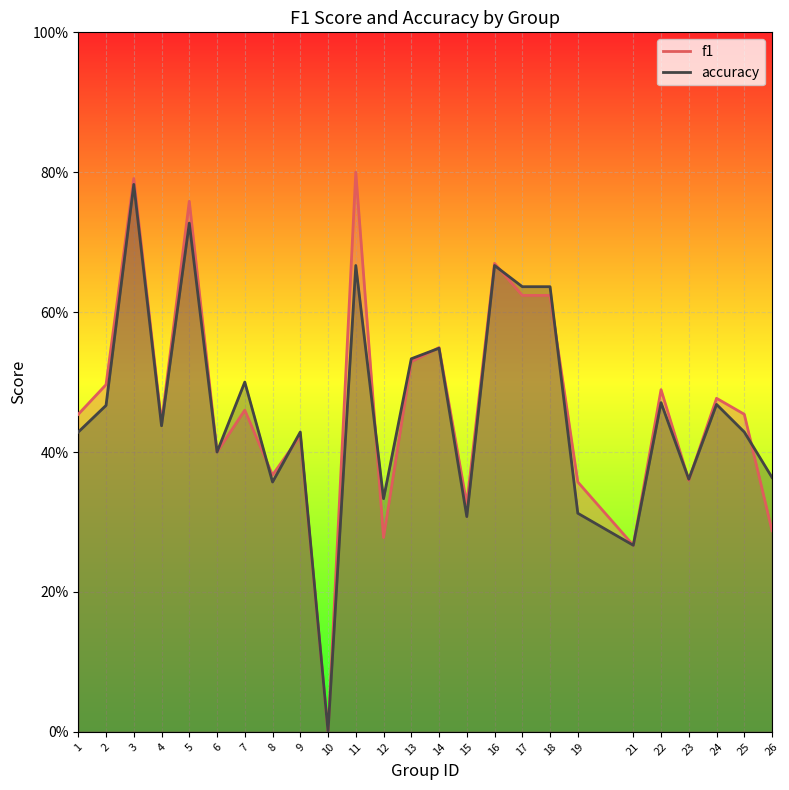

Reading left to right, transcribe all the data shown in this chart.

f1: 0.5	0.5	0.8	0.4	0.8	0.4	0.5	0.4	0.4	0.0	0.8	0.3	0.5	0.5	0.3	0.7	0.6	0.6	0.4	0.3	0.5	0.4	0.5	0.5	0.3
accuracy: 0.4	0.5	0.8	0.4	0.7	0.4	0.5	0.4	0.4	0.0	0.7	0.3	0.5	0.5	0.3	0.7	0.6	0.6	0.3	0.3	0.5	0.4	0.5	0.4	0.4